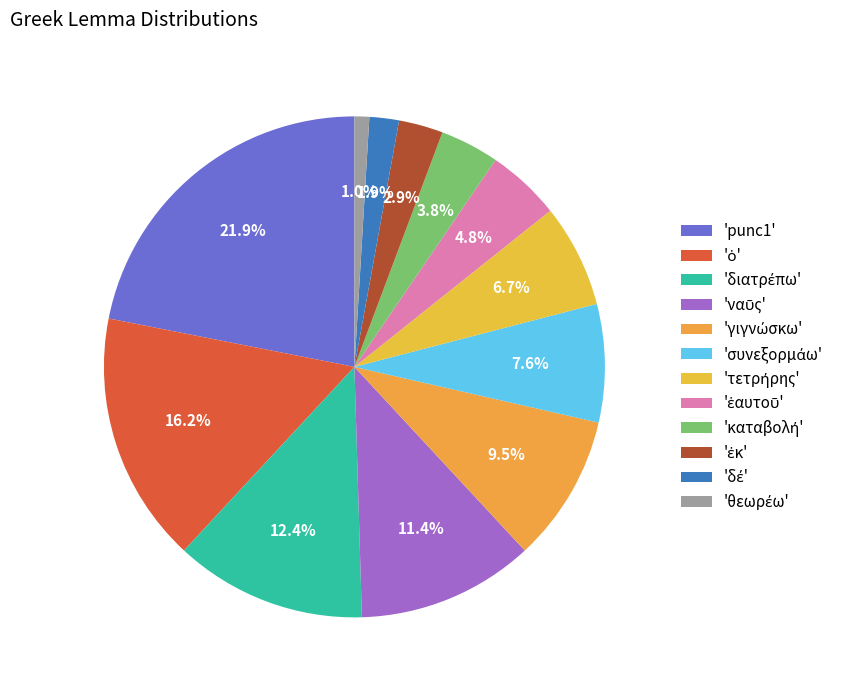

How many segments does this pie chart have?

12